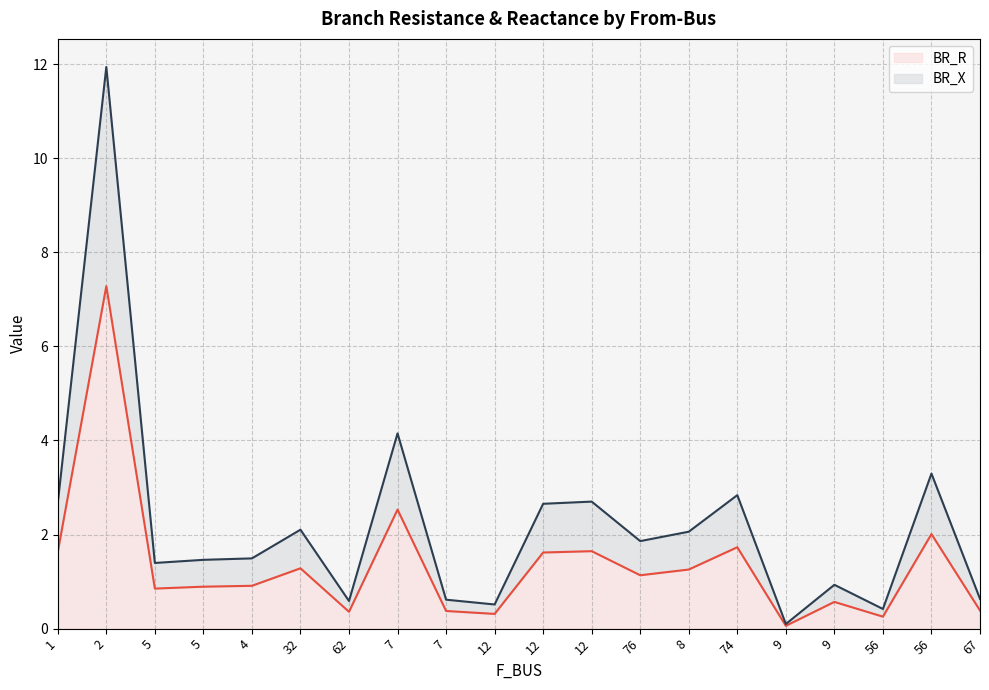

How many lines are shown in the chart?

2